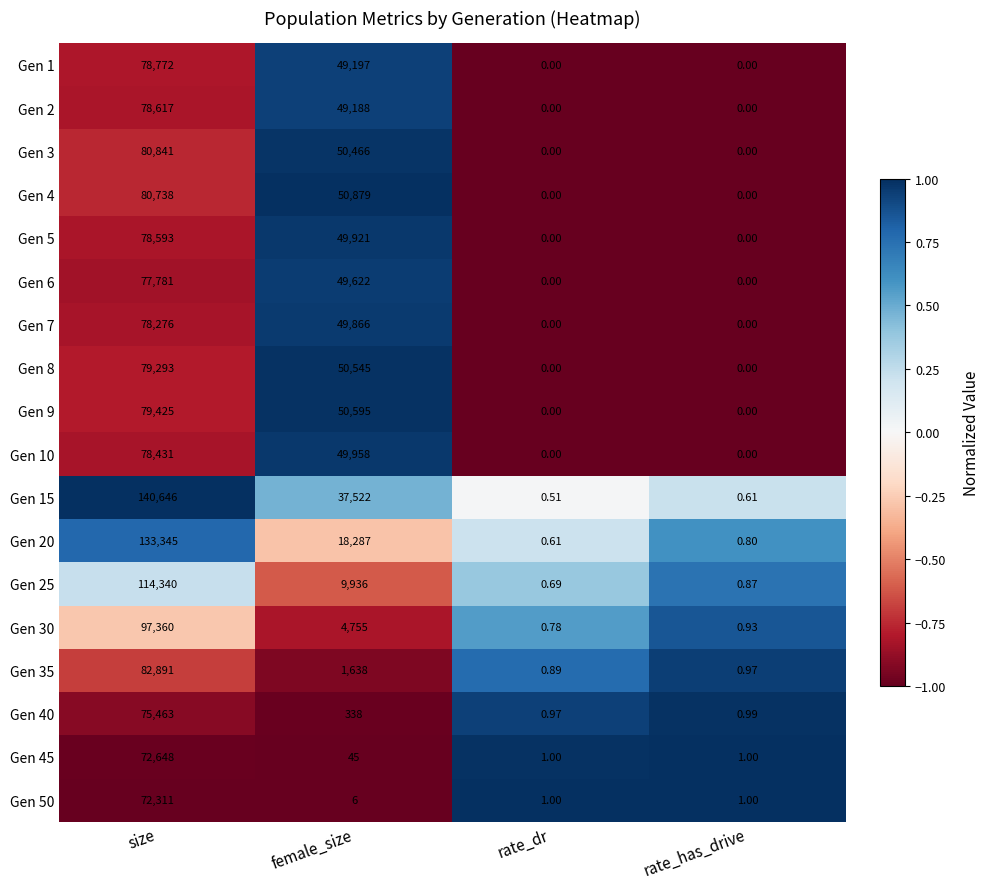

Which category has the highest value across all series?

size